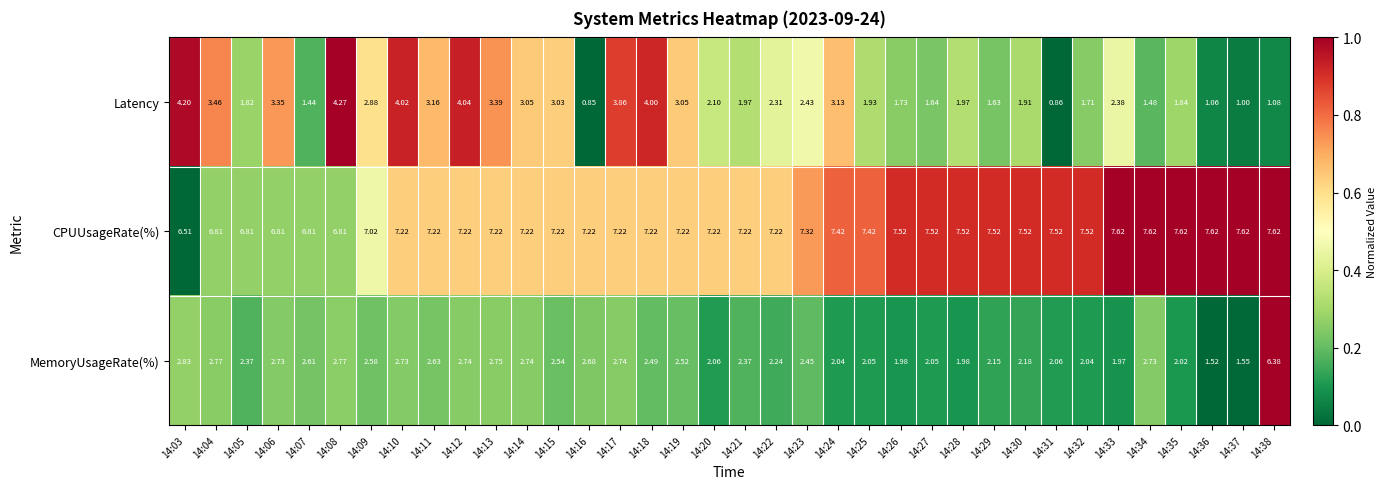

Is the value of CPUUsageRate(%) at 14:35 greater than the value of MemoryUsageRate(%) at 14:37?

Yes